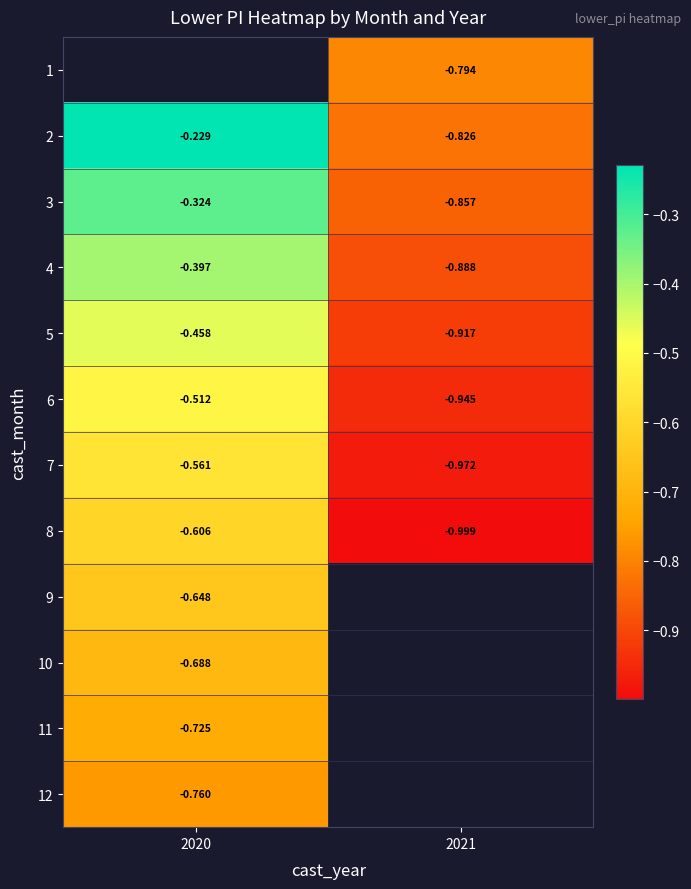

Rank the categories by 9 value from highest to lowest.

2020, 2021